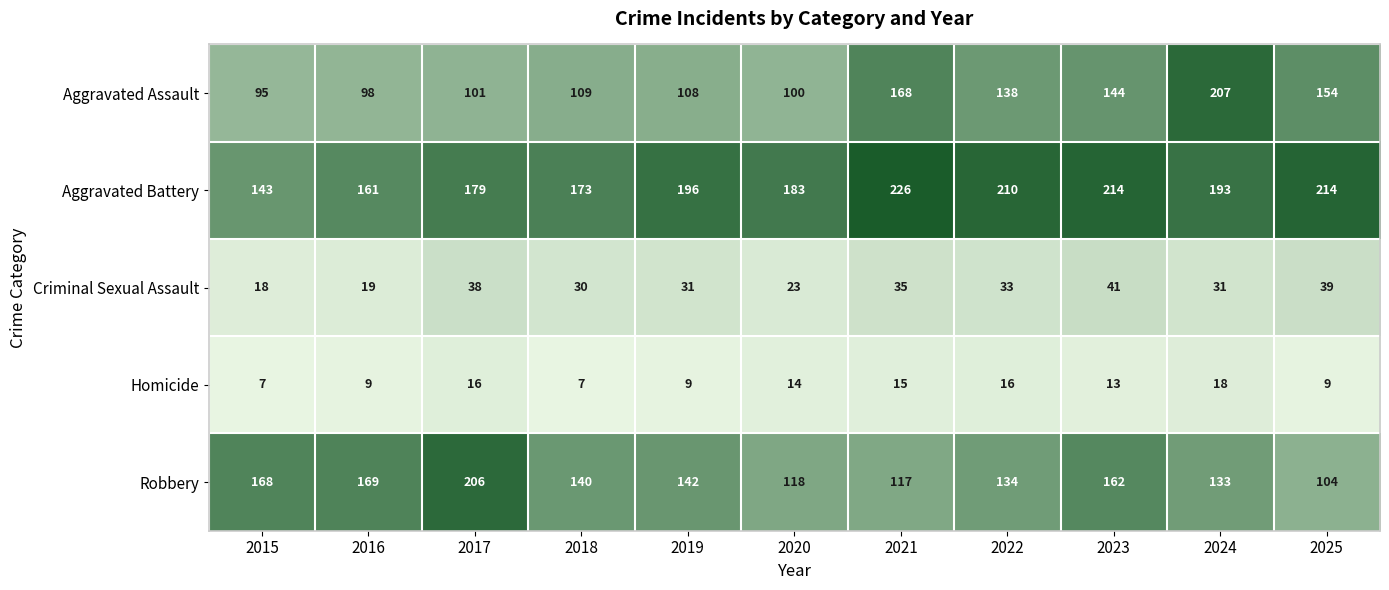

What is the greatest value displayed?

226